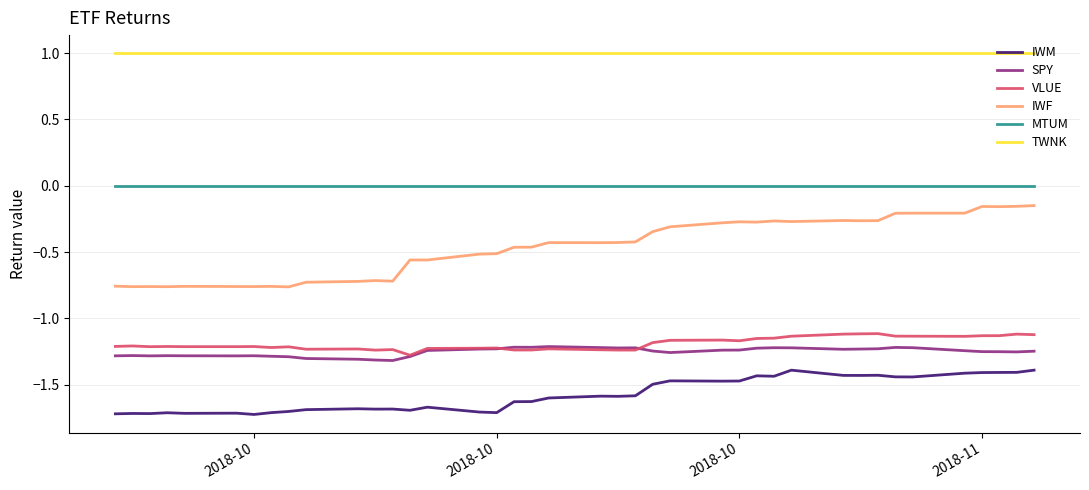

True or false: TWNK and MTUM intersect in this chart.

False